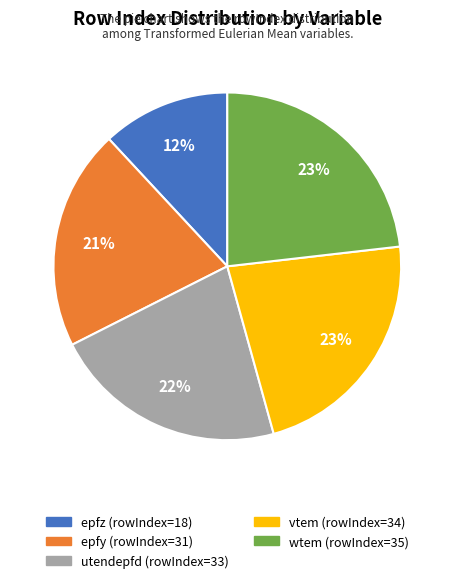

Is there a majority slice in this chart?

No